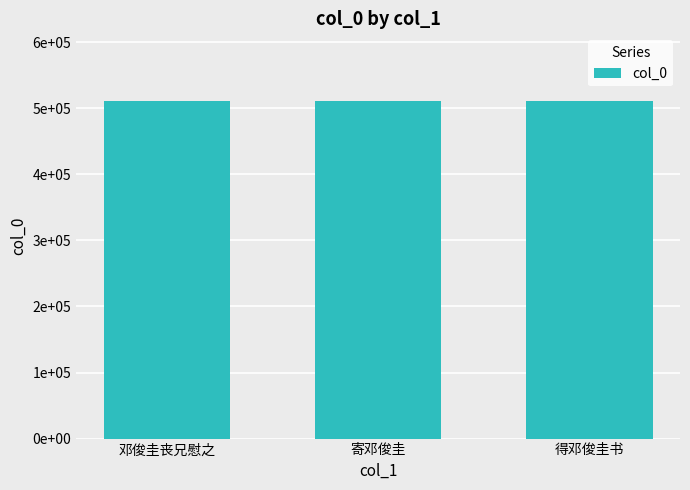

What is the label of the 3rd bar from the right?

邓俊圭丧兄慰之